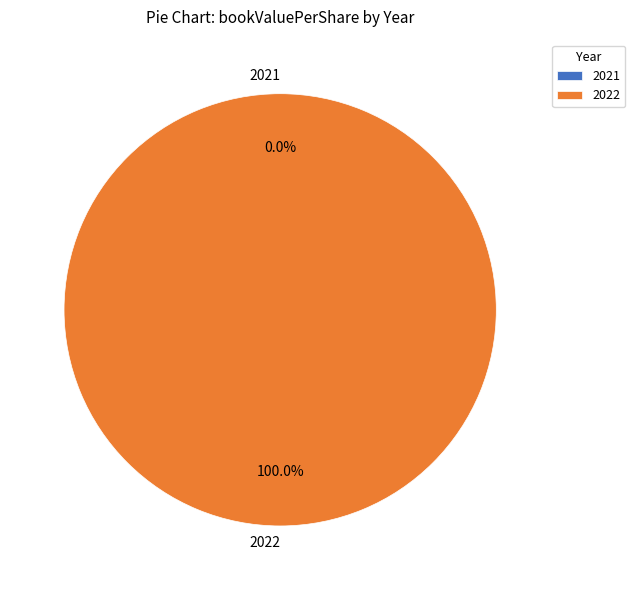

The 2022 slice represents 86% of the pie. True or false?

False